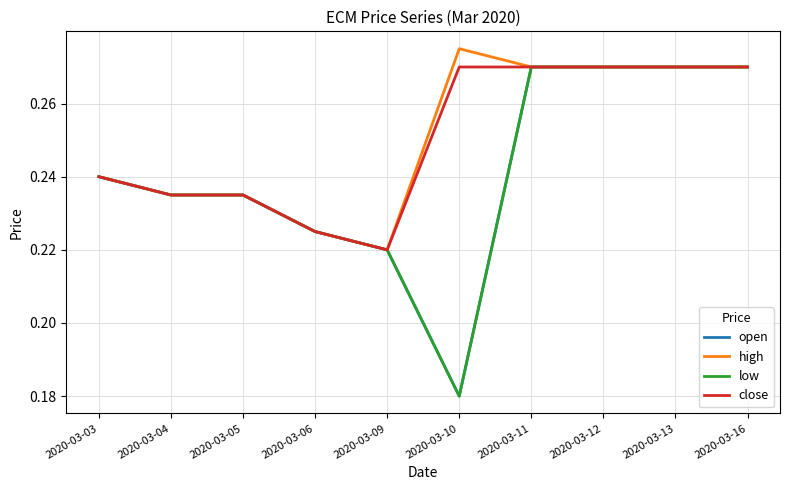

How many lines are shown in the chart?

4